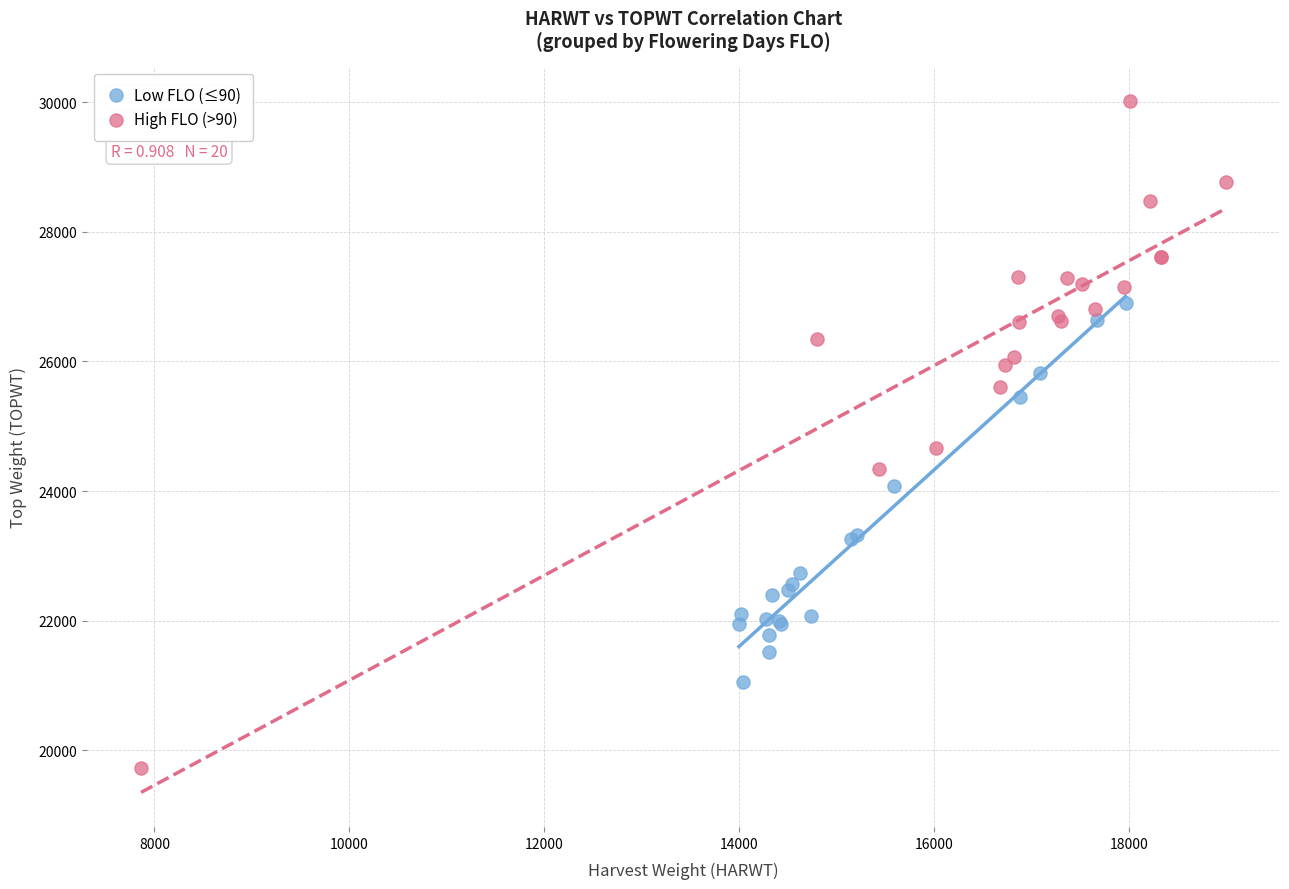

Which series contains the highest Y value?

High FLO (>90)